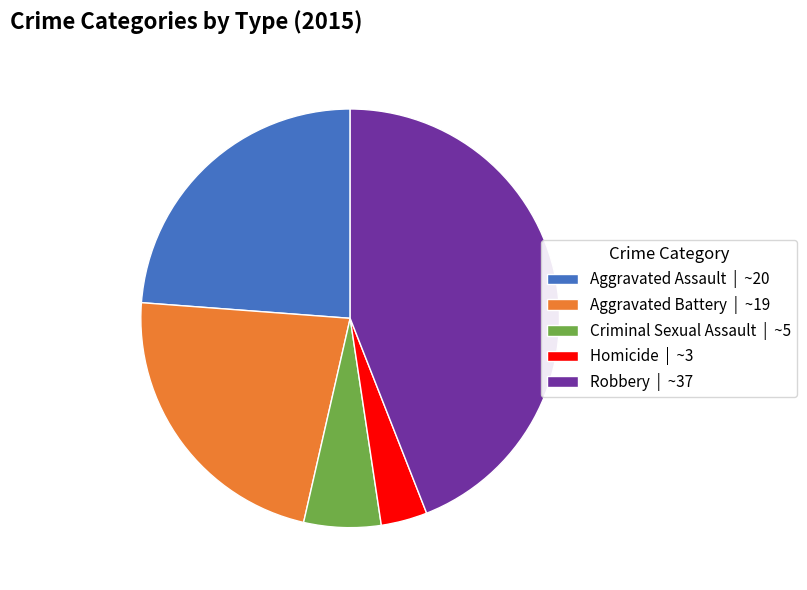

Approximately how many times larger is the value at Aggravated Assault | ~20 compared to Robbery | ~37?

0.5